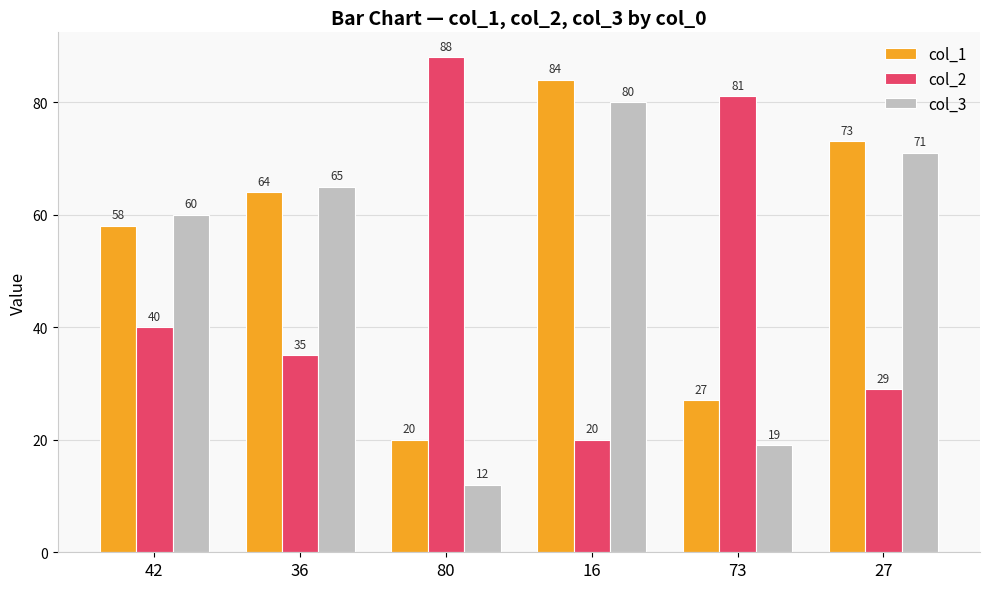

Which category has the lowest value in the col_2 series?

16